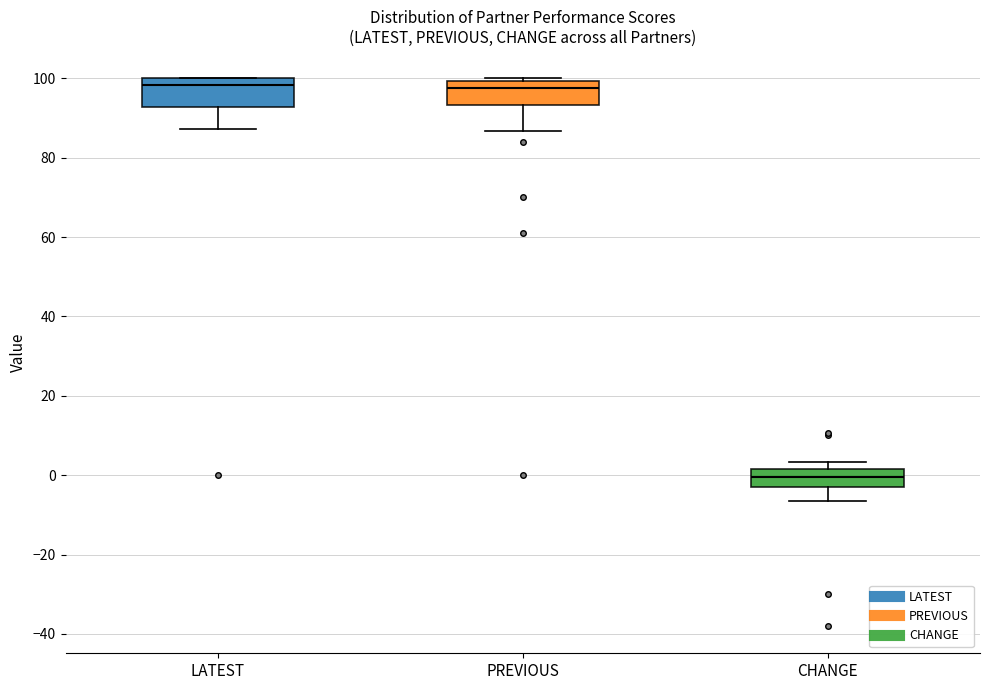

Reading left to right, transcribe this box plot: for each box, give where its median line is, the range the box spans, and where its two whiskers end, as read against the y-axis. The values are not printed on the chart, so give them approximately, as read against the axis.

LATEST: median 98, box 92 to 100, whiskers 88 to 100
PREVIOUS: median 98, box 94 to 100, whiskers 86 to 100 (just above the box's upper edge)
CHANGE: median 0, box -2 to 2, whiskers -6 to 4